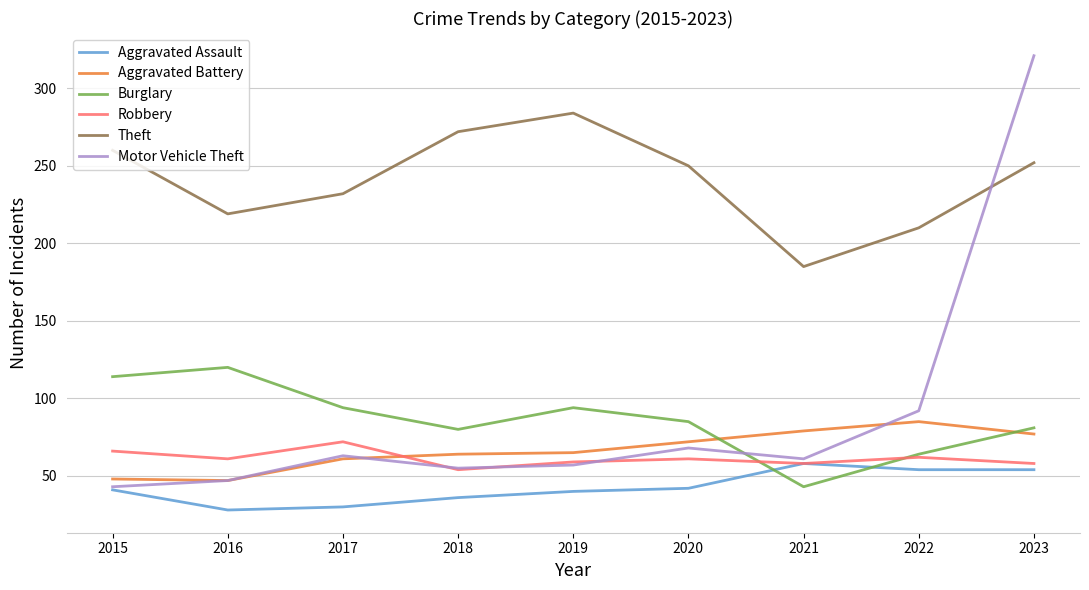

The Theft series shows 185 at 2021. True or false?

True